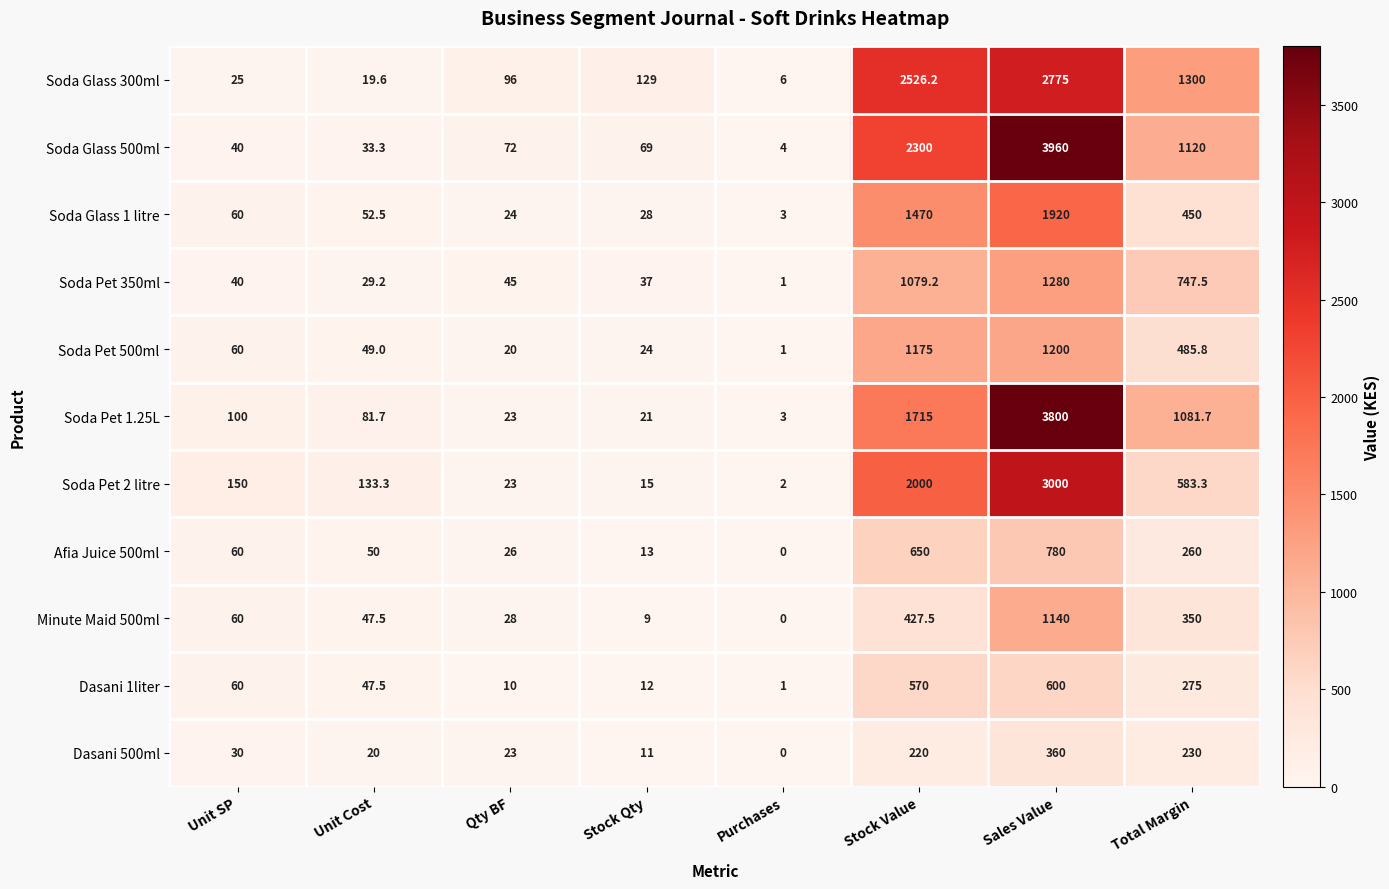

Rank the series by their maximum value, from highest to lowest.

Soda Glass 500ml, Soda Pet 1.25L, Soda Pet 2 litre, Soda Glass 300ml, Soda Glass 1 litre, Soda Pet 350ml, Soda Pet 500ml, Minute Maid 500ml, Afia Juice 500ml, Dasani 1liter, Dasani 500ml